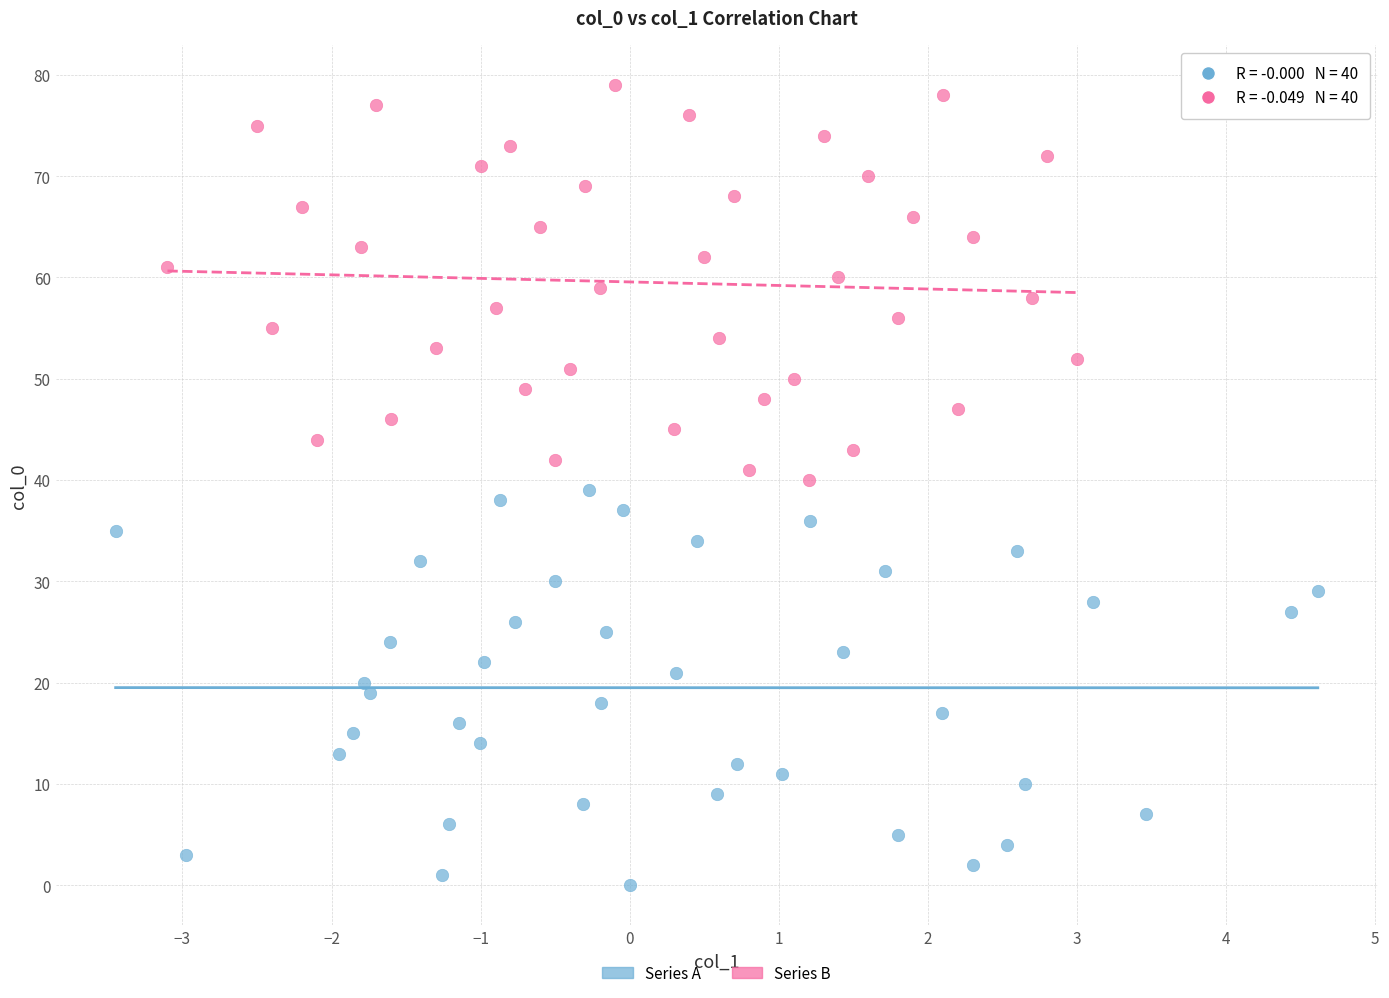

Which series reaches the maximum Y coordinate?

Series B